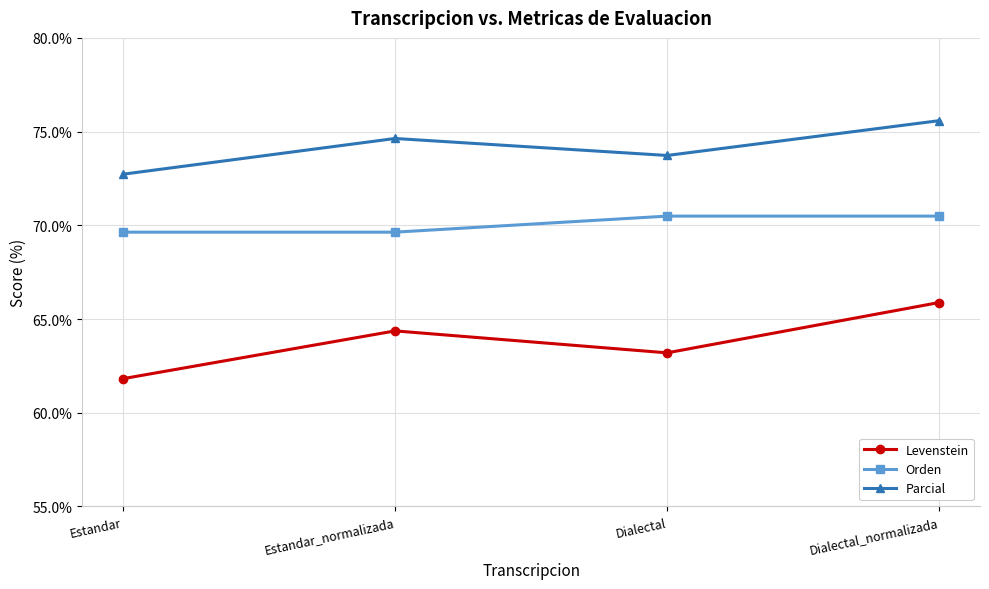

Is the value of Orden at Estandar greater than the value of Parcial at Dialectal_normalizada?

No